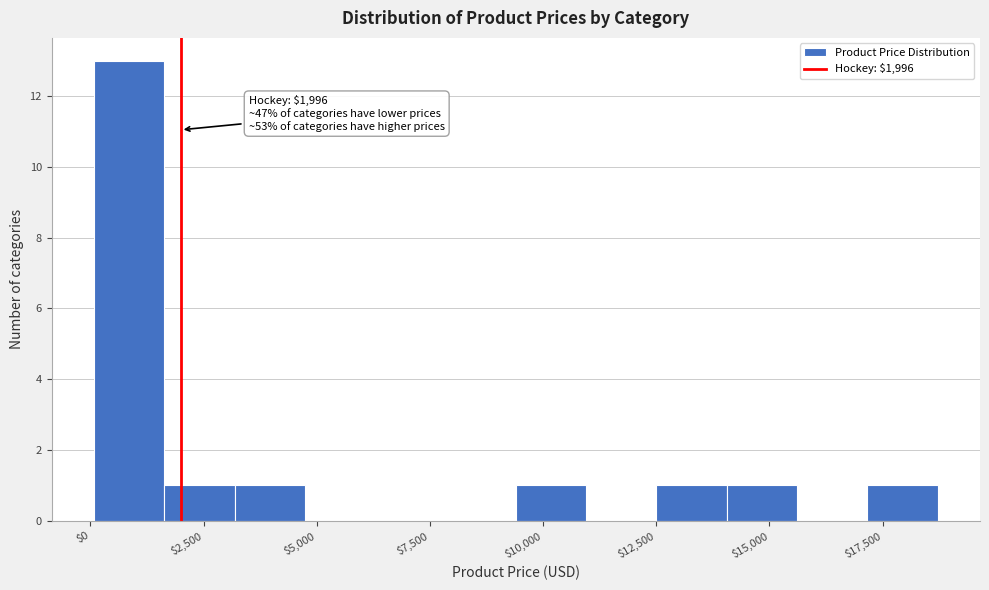

Read against the x-axis, roughly where is the centre of the tallest bar?

1000